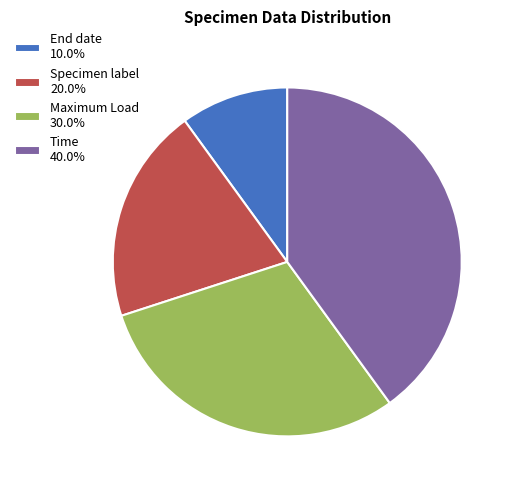

What is the smallest slice in the pie chart?

End date